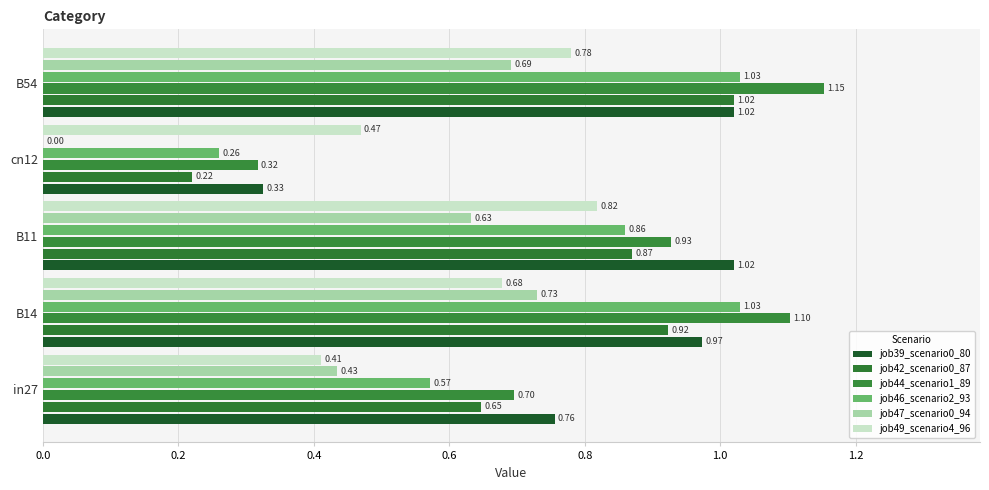

Reading right to left, extract all data points from this chart.

job39_scenario0_80: 1.0	0.3	1.0	1.0	0.8
job42_scenario0_87: 1.0	0.2	0.9	0.9	0.6
job44_scenario1_89: 1.2	0.3	0.9	1.1	0.7
job46_scenario2_93: 1.0	0.3	0.9	1.0	0.6
job47_scenario0_94: 0.7	0.0	0.6	0.7	0.4
job49_scenario4_96: 0.8	0.5	0.8	0.7	0.4